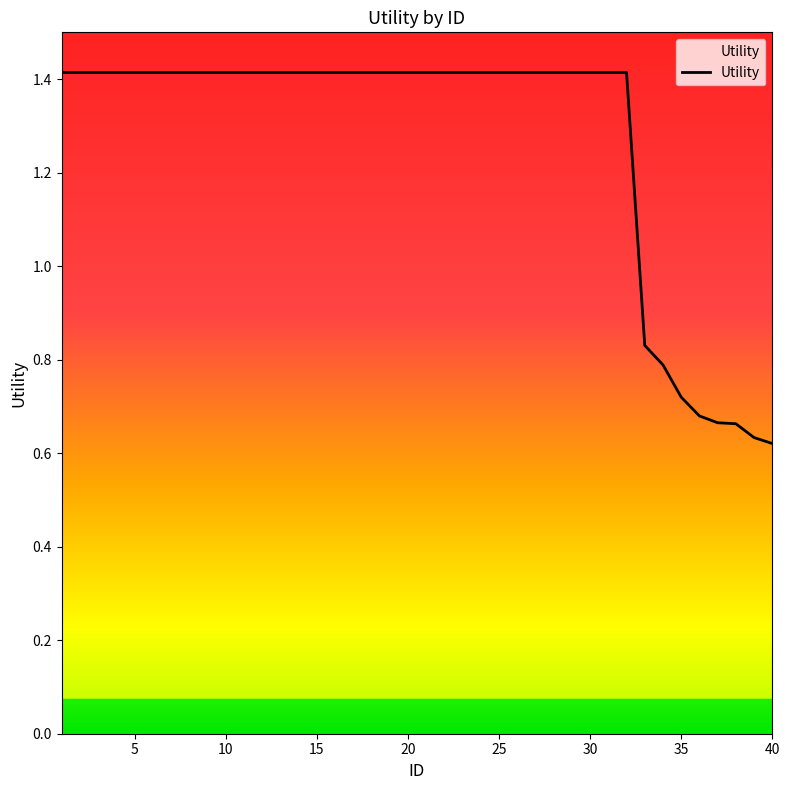

What is the greatest value displayed?

1.4